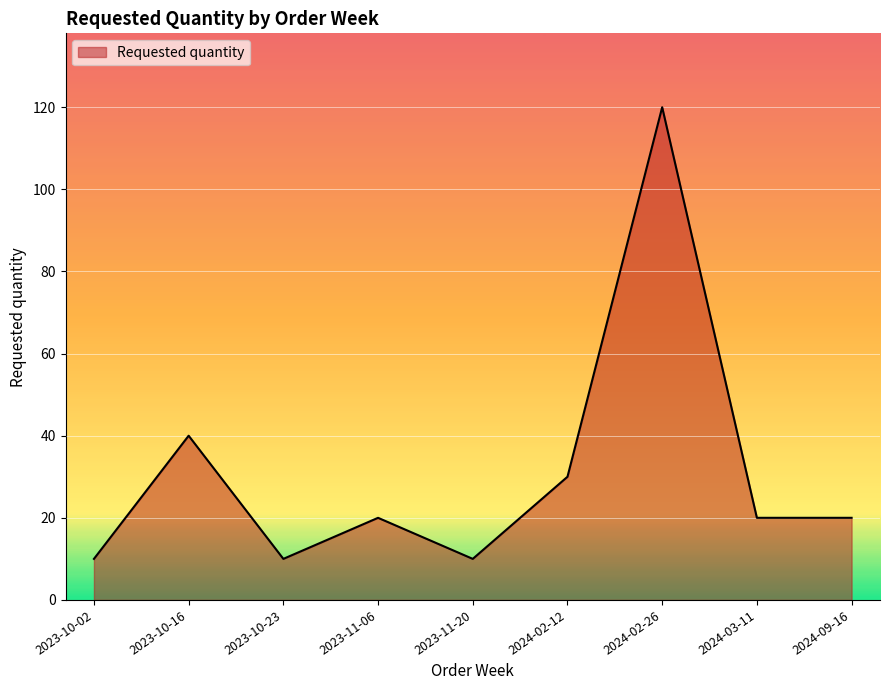

Is it true that the value at 2024-03-11 is 20?

True